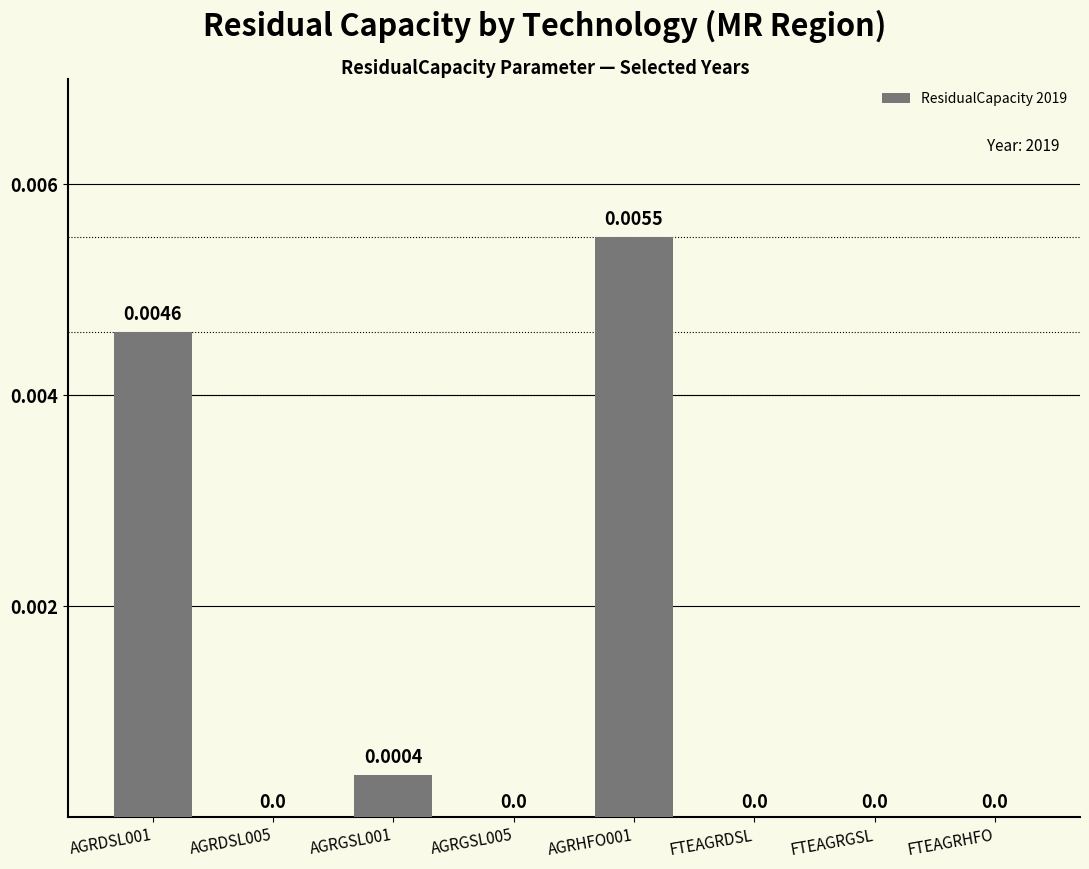

How many categories are shown in the chart?

8